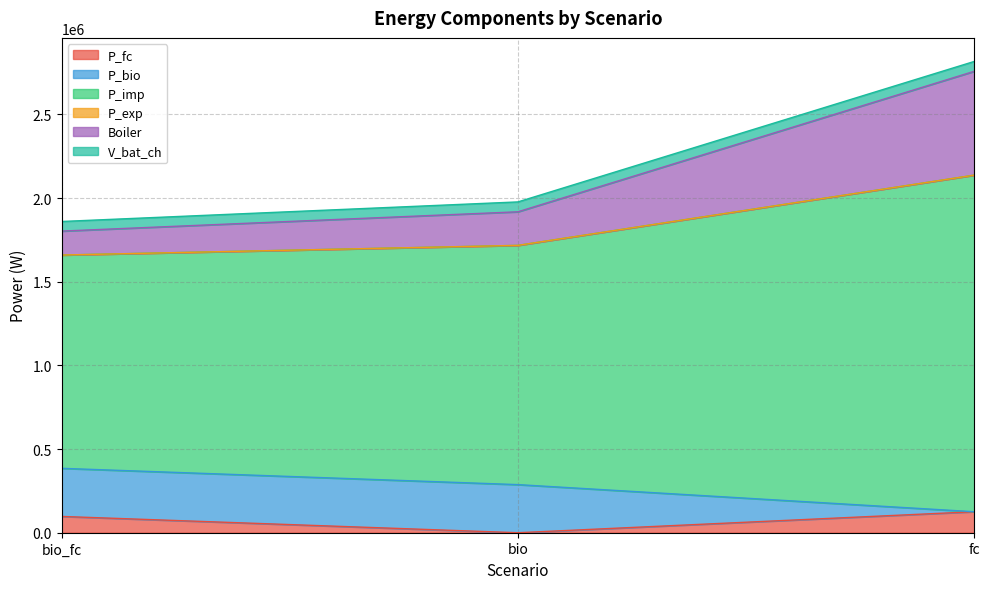

At how many categories does at least one series exceed 2052011?

1